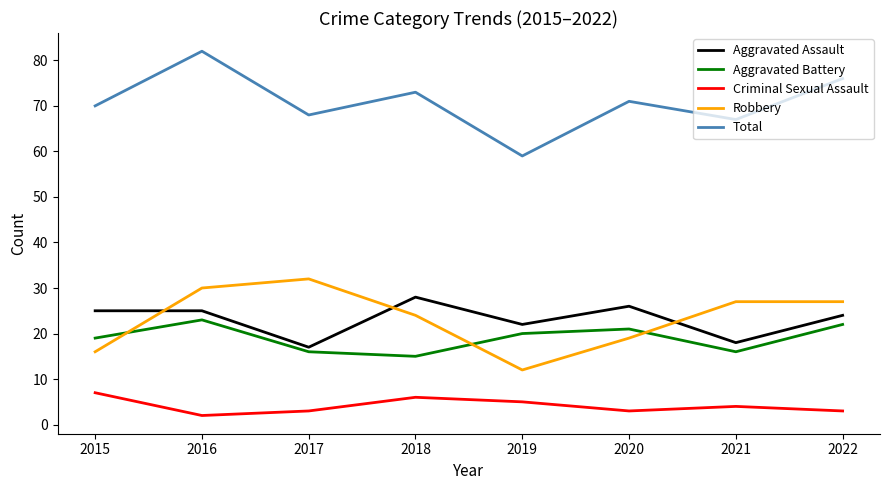

What is the lowest value of the Total series?

59